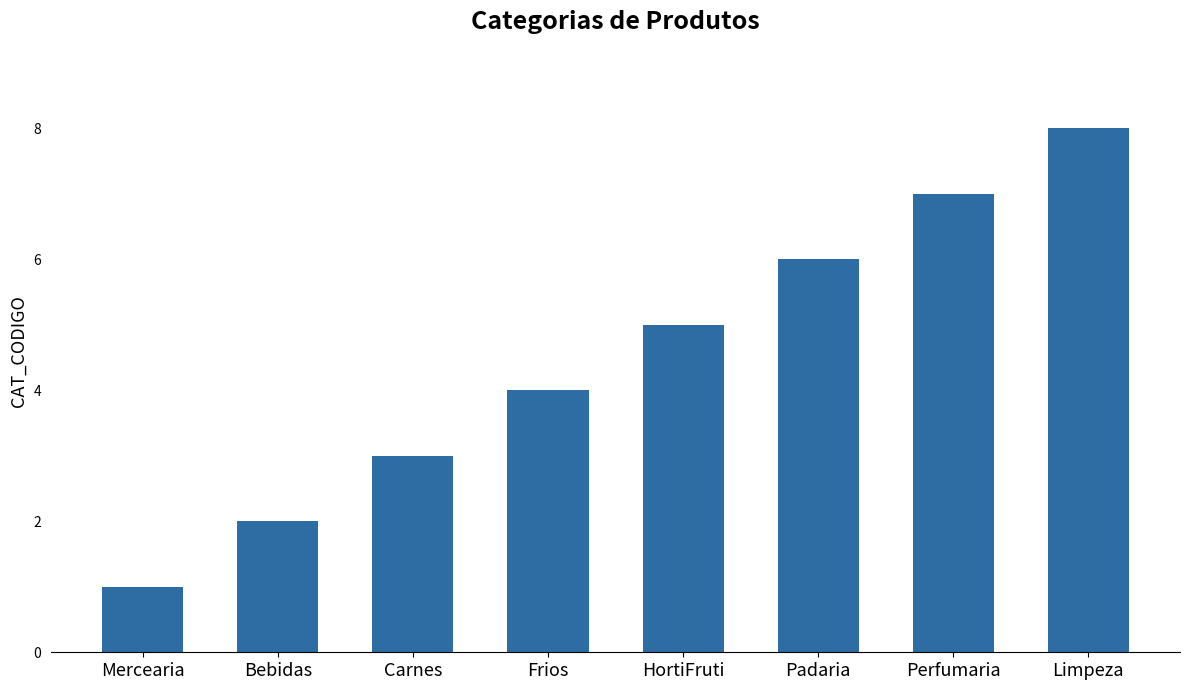

What is the difference between the second highest and minimum values?

6